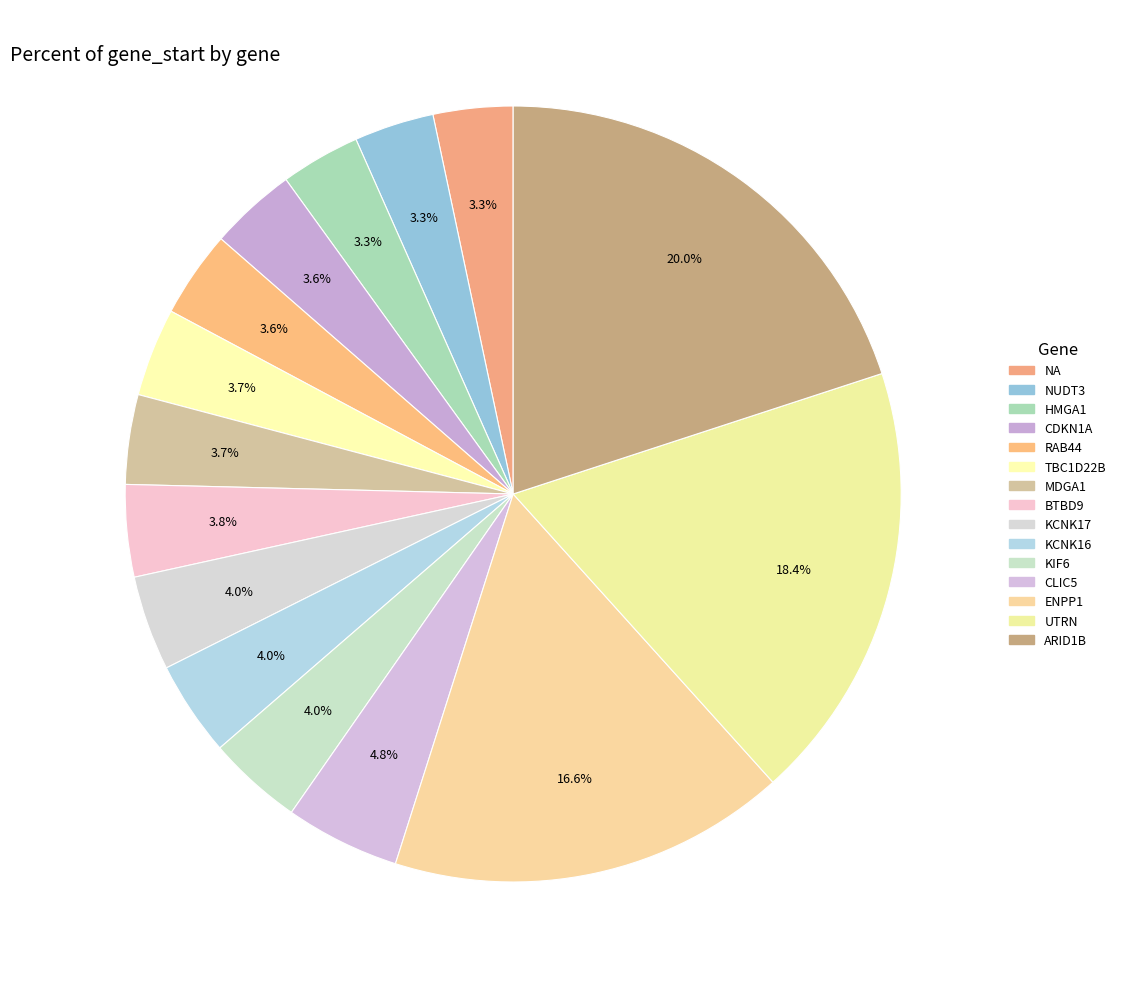

Count the number of slices in the pie.

15